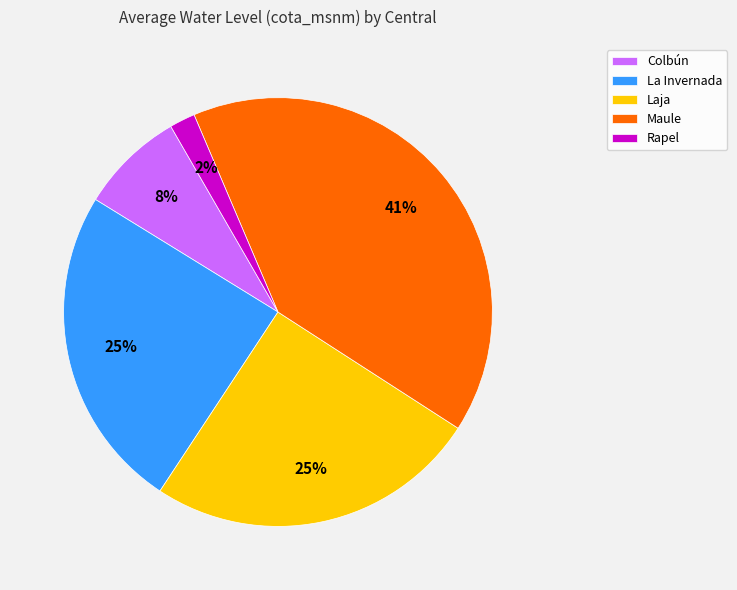

Count the number of slices in the pie.

5